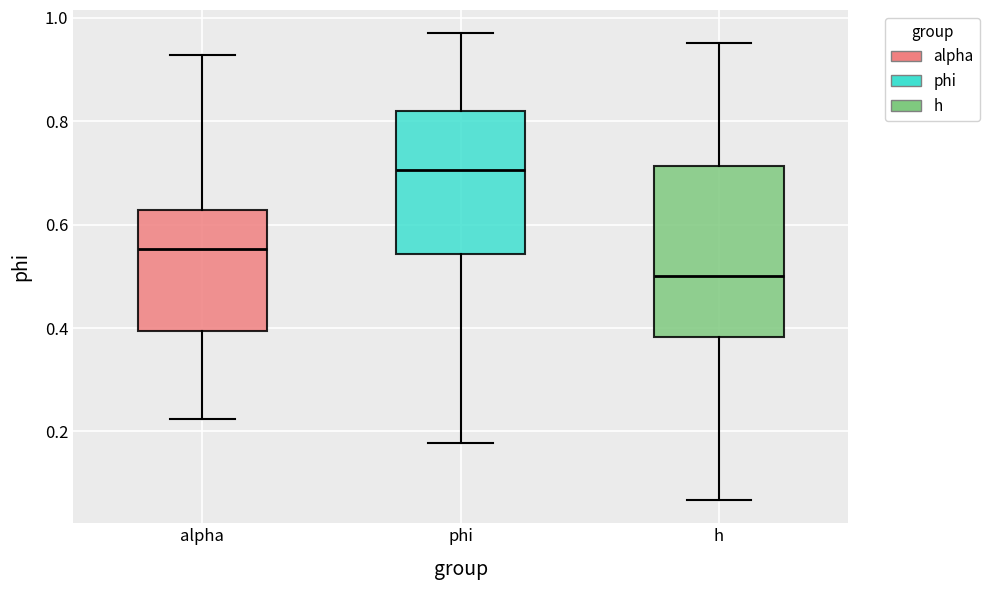

Reading left to right, read every box against the y-axis: the position of its median line, the range the box covers, and the ends of its whiskers. The values are not printed on the chart, so give them approximately, as read against the axis.

alpha: median 0.56, box 0.40 to 0.62, whiskers 0.22 to 0.92
phi: median 0.70, box 0.54 to 0.82, whiskers 0.18 to 0.96
h: median 0.50, box 0.38 to 0.72, whiskers 0.06 to 0.96